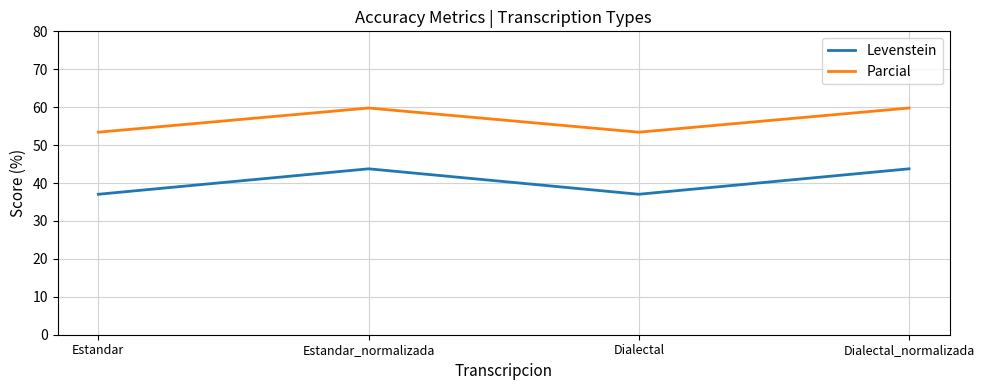

Where does the Parcial series first go above 59?

Estandar_normalizada